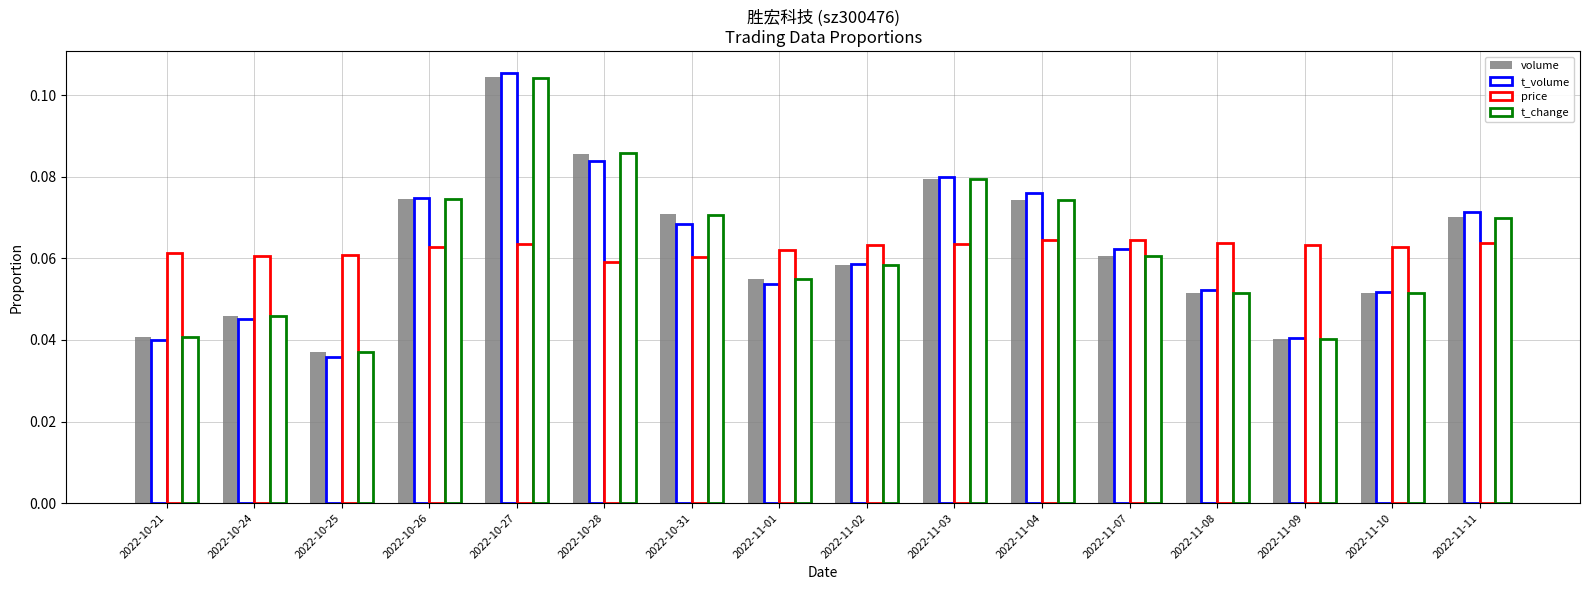

Reading left to right, extract all data points from this chart.

volume: 2022-10-21=0.0	2022-10-24=0.0	2022-10-25=0.0	2022-10-26=0.1	2022-10-27=0.1	2022-10-28=0.1	2022-10-31=0.1	2022-11-01=0.1	2022-11-02=0.1	2022-11-03=0.1	2022-11-04=0.1	2022-11-07=0.1	2022-11-08=0.1	2022-11-09=0.0	2022-11-10=0.1	2022-11-11=0.1
t_volume: 2022-10-21=0.0	2022-10-24=0.0	2022-10-25=0.0	2022-10-26=0.1	2022-10-27=0.1	2022-10-28=0.1	2022-10-31=0.1	2022-11-01=0.1	2022-11-02=0.1	2022-11-03=0.1	2022-11-04=0.1	2022-11-07=0.1	2022-11-08=0.1	2022-11-09=0.0	2022-11-10=0.1	2022-11-11=0.1
price: 2022-10-21=0.1	2022-10-24=0.1	2022-10-25=0.1	2022-10-26=0.1	2022-10-27=0.1	2022-10-28=0.1	2022-10-31=0.1	2022-11-01=0.1	2022-11-02=0.1	2022-11-03=0.1	2022-11-04=0.1	2022-11-07=0.1	2022-11-08=0.1	2022-11-09=0.1	2022-11-10=0.1	2022-11-11=0.1
t_change: 2022-10-21=0.0	2022-10-24=0.0	2022-10-25=0.0	2022-10-26=0.1	2022-10-27=0.1	2022-10-28=0.1	2022-10-31=0.1	2022-11-01=0.1	2022-11-02=0.1	2022-11-03=0.1	2022-11-04=0.1	2022-11-07=0.1	2022-11-08=0.1	2022-11-09=0.0	2022-11-10=0.1	2022-11-11=0.1